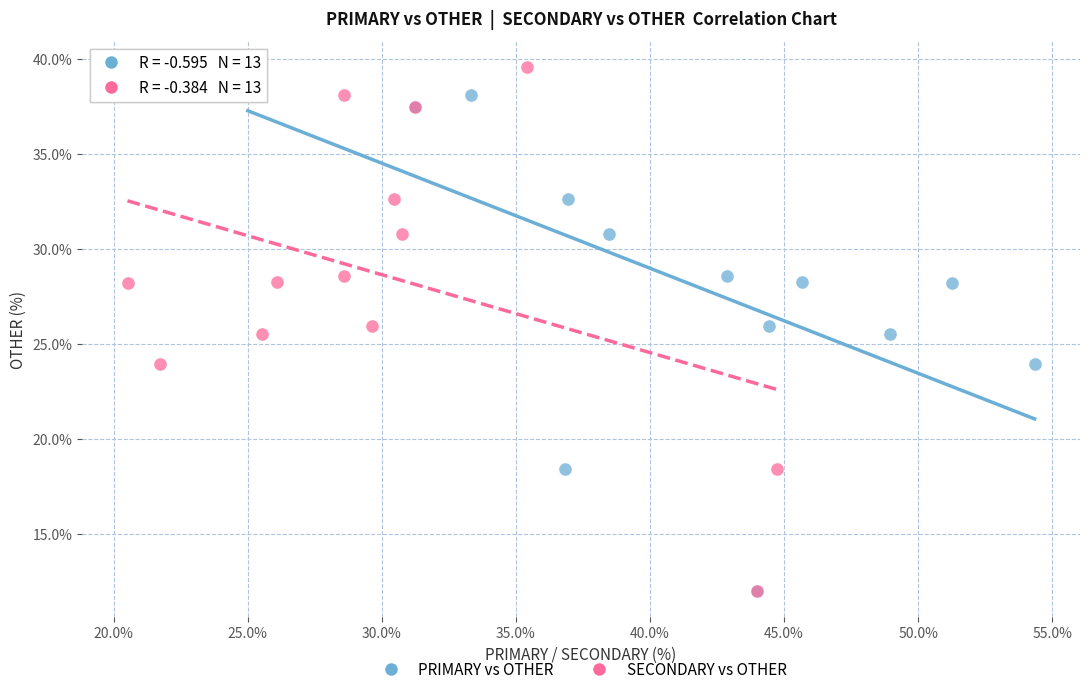

What are all the series names shown in the legend?

PRIMARY vs OTHER, SECONDARY vs OTHER